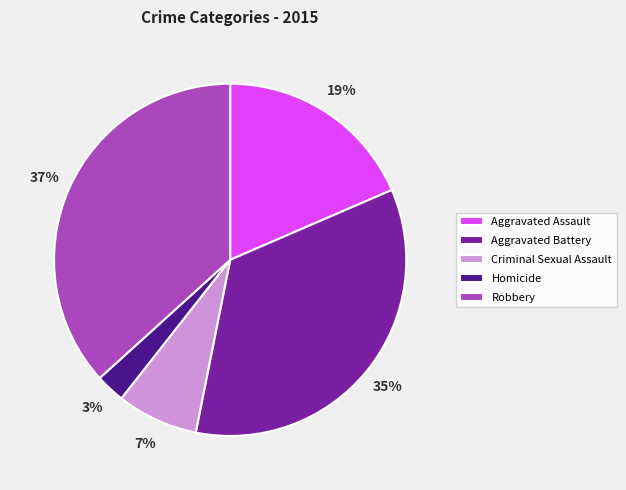

True or false: Aggravated Assault accounts for 11% of the total.

False